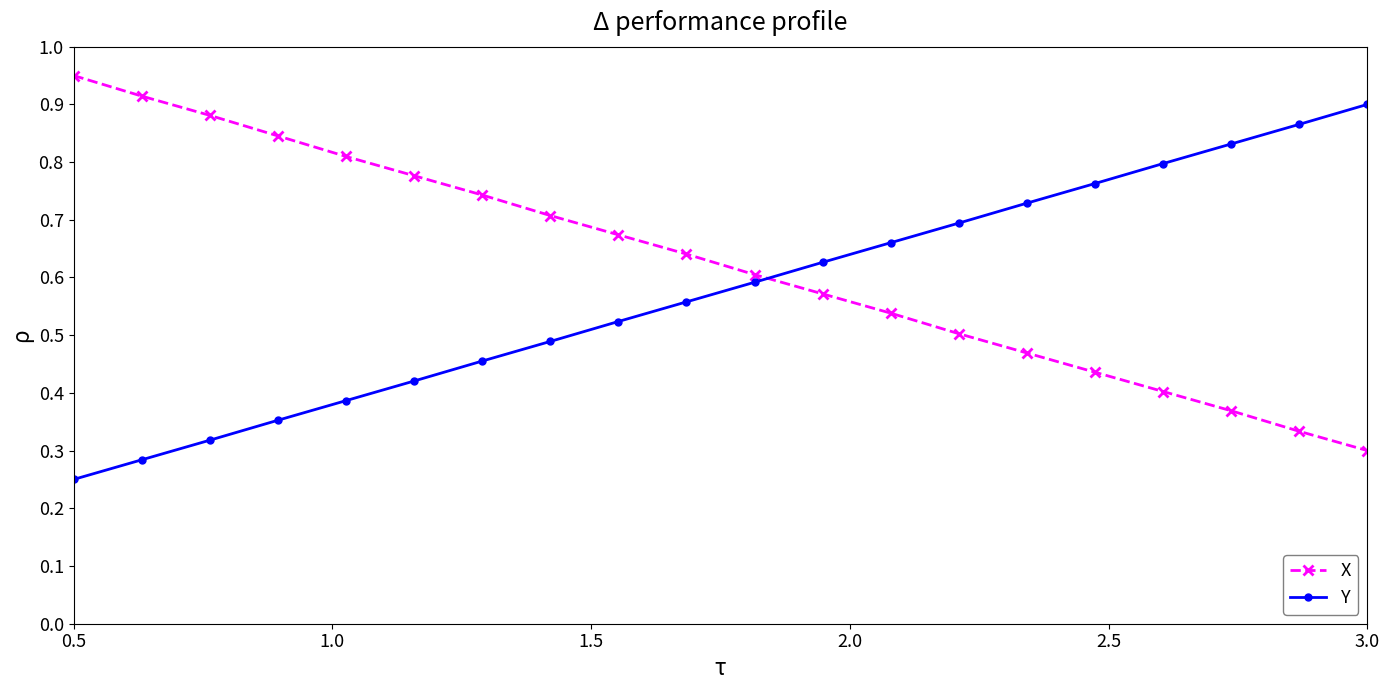

Rank the series by their maximum value, from highest to lowest.

X, Y